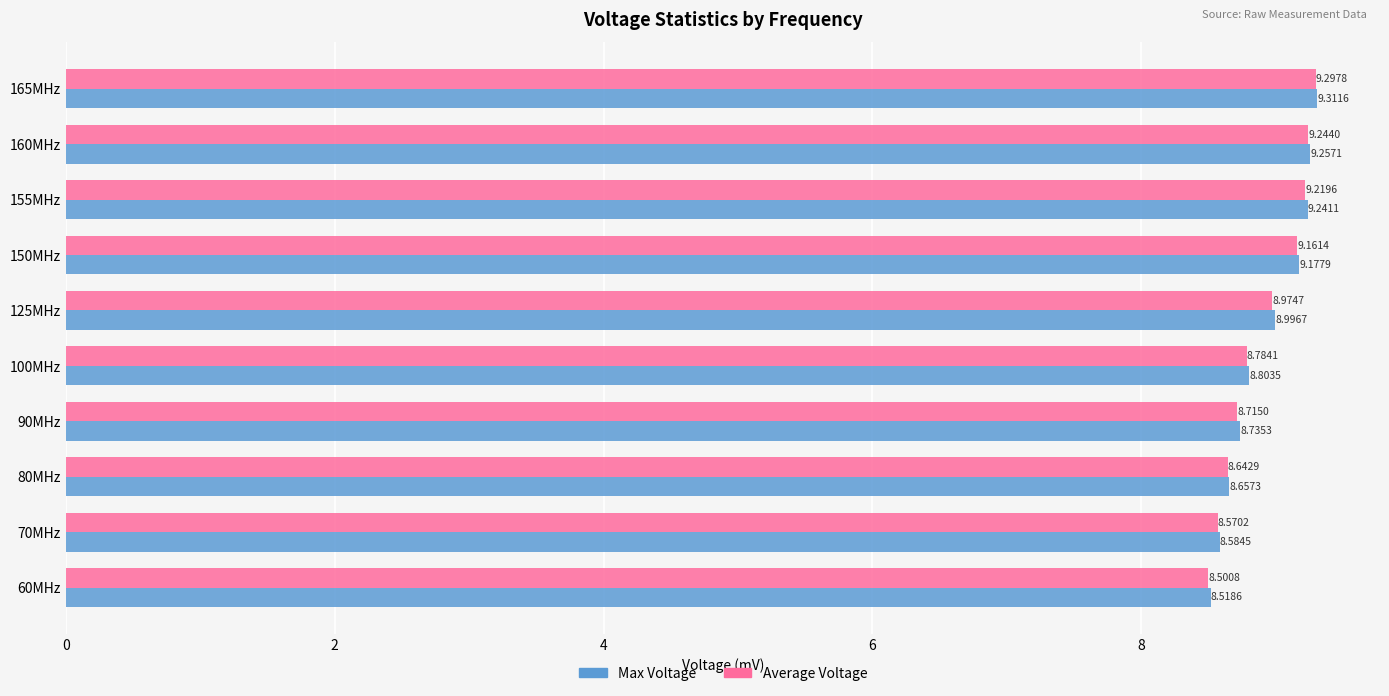

Which series has the largest range (max minus min)?

Average Voltage